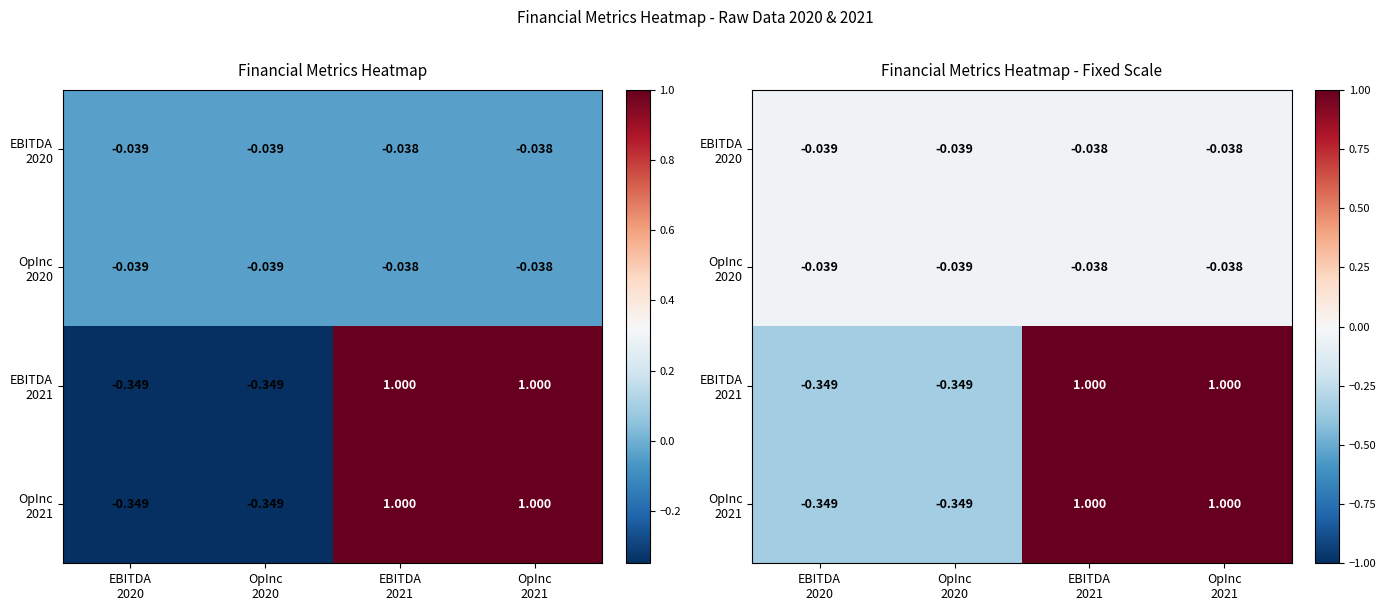

Which series has the largest total across all categories?

EBITDA 2021